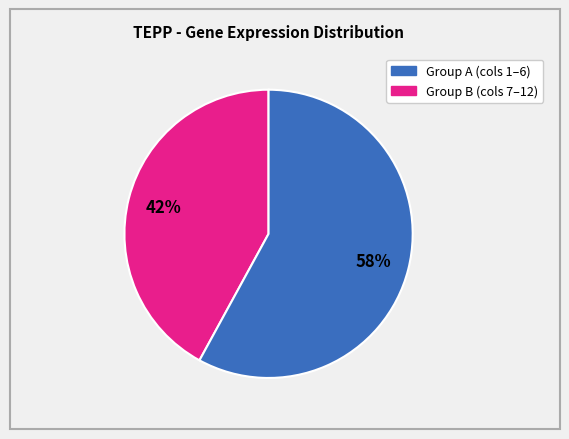

To the nearest percent, what is the difference between the largest and smallest slice percentages?

16%